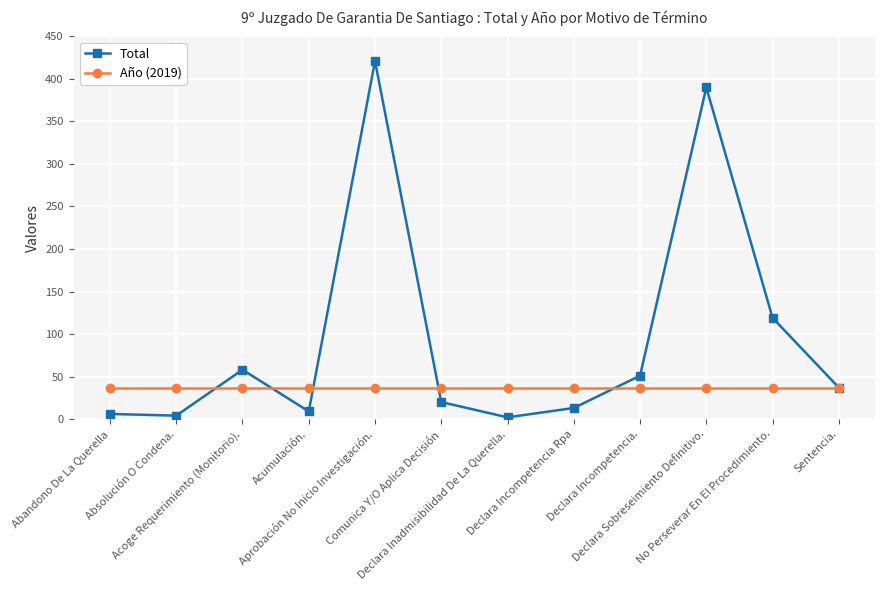

True or false: Año (2019) and Total intersect in this chart.

True